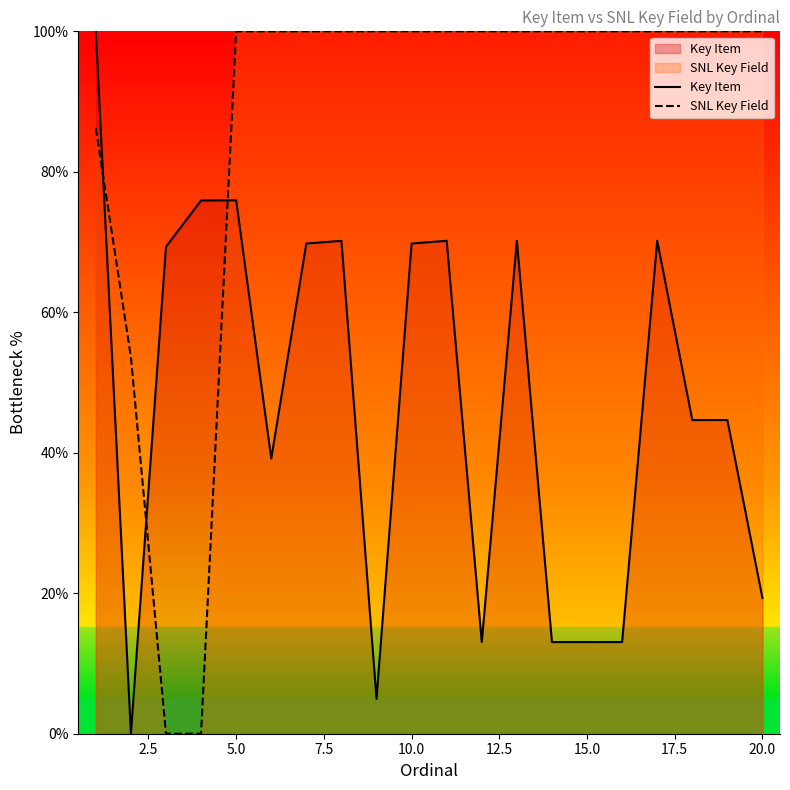

How many categories are shown in the chart?

20